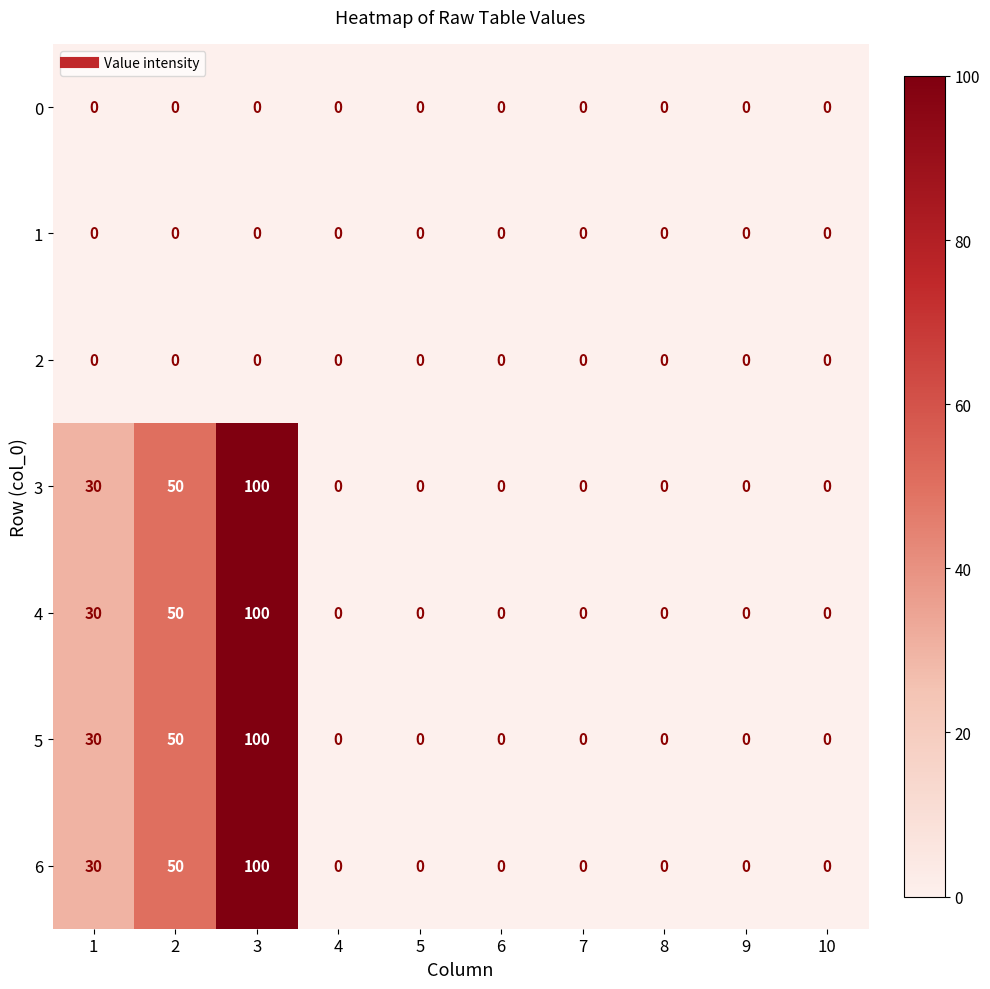

The 5 series shows 6 at 1. True or false?

False